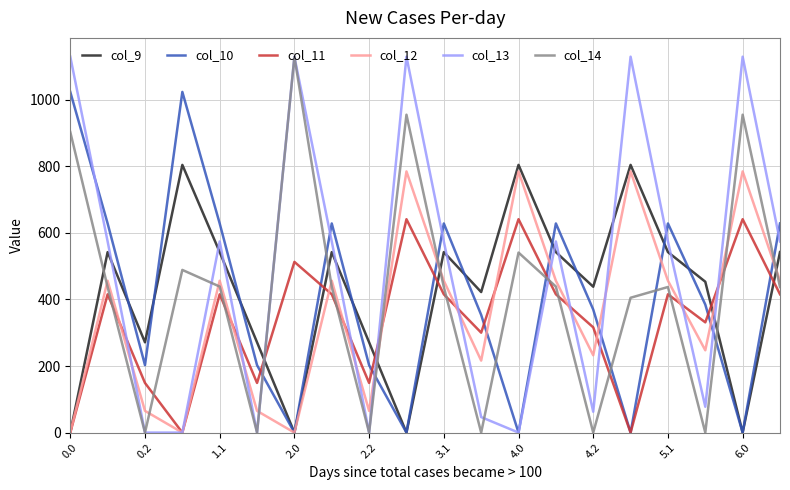

What is the greatest value displayed?

1129.0